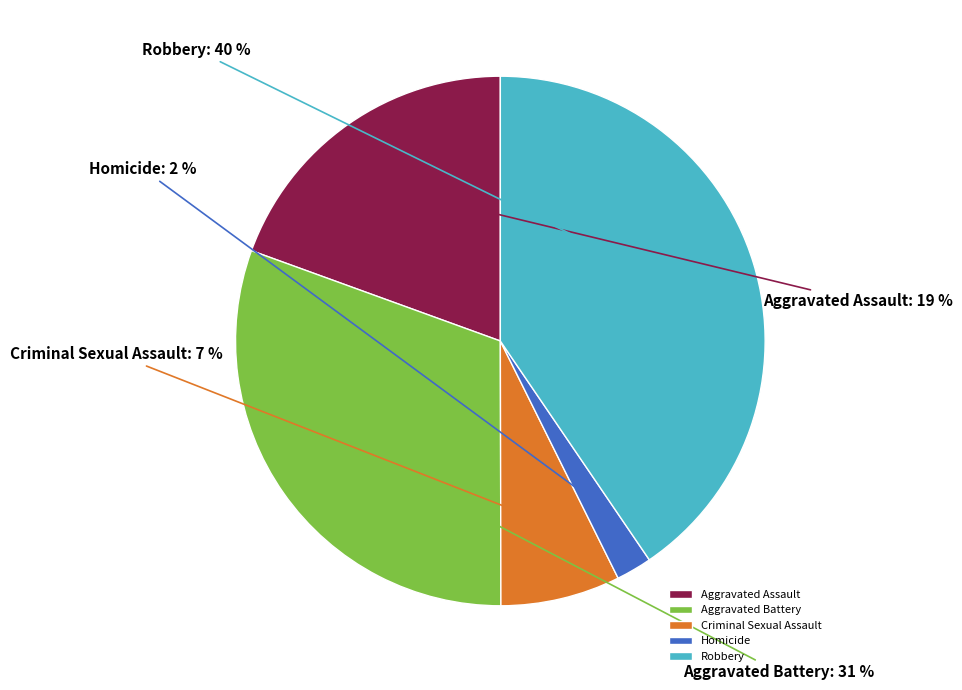

Which slice is the smallest?

Homicide